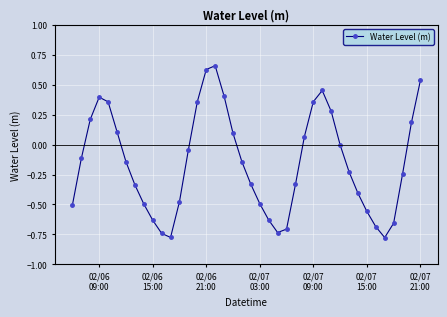

How many categories are shown in the chart?

40